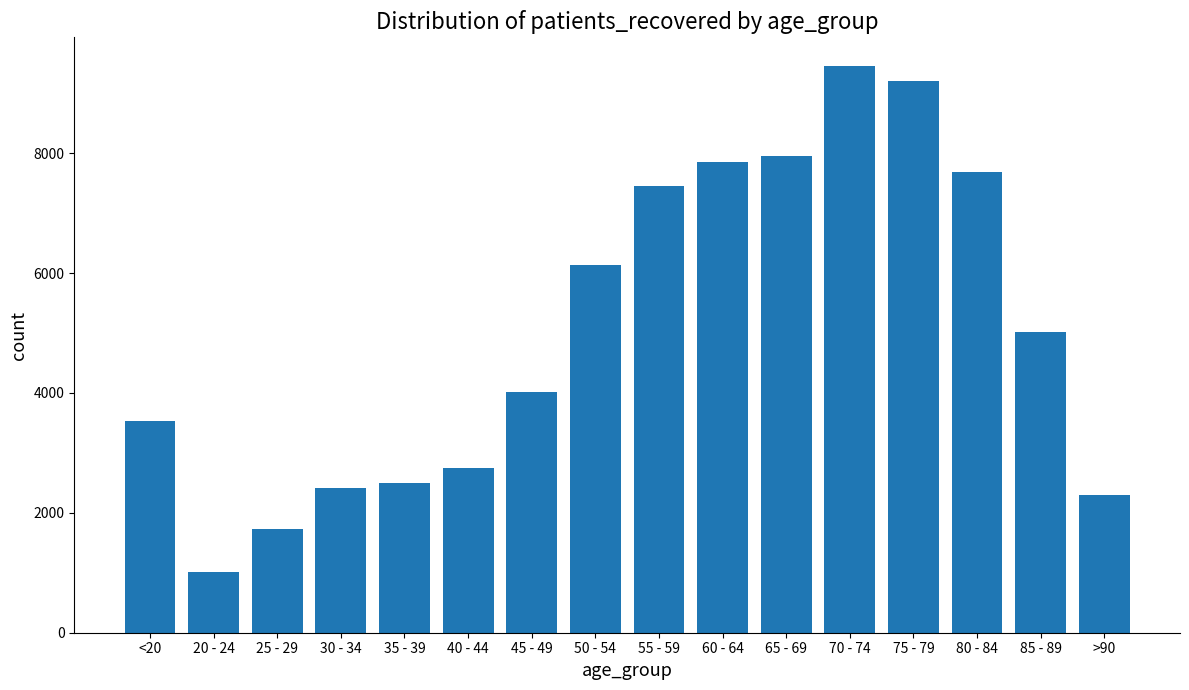

The value at 75 - 79 is 9200. True or false?

True